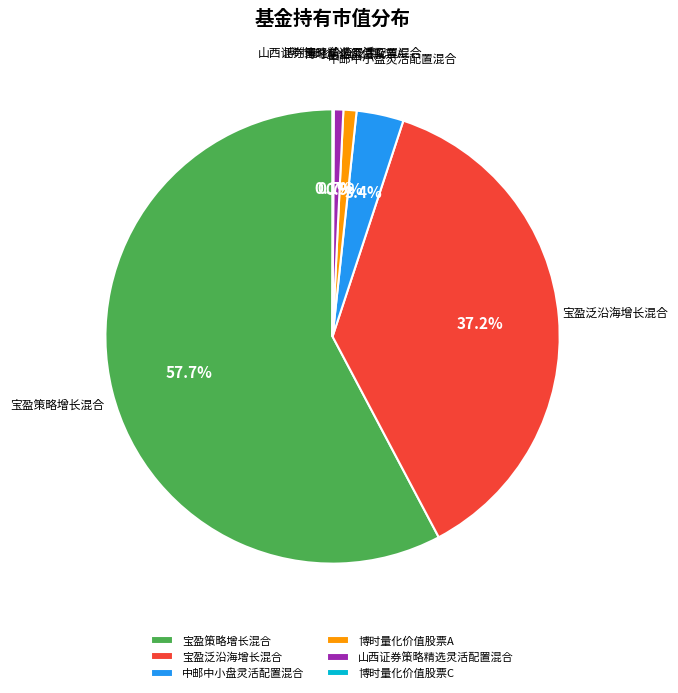

Combined, what portion of the pie is 博时量化价值股票A and 中邮中小盘灵活配置混合?

4.3%